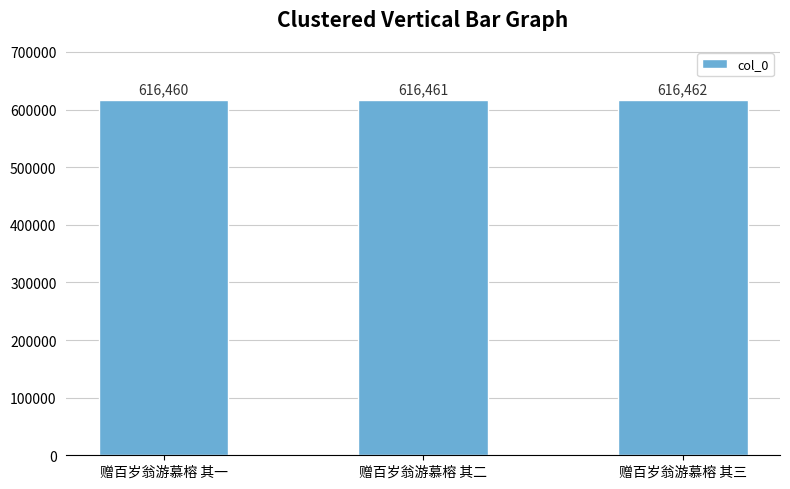

Rank the categories by value from lowest to highest.

赠百岁翁游慕榕 其一, 赠百岁翁游慕榕 其二, 赠百岁翁游慕榕 其三